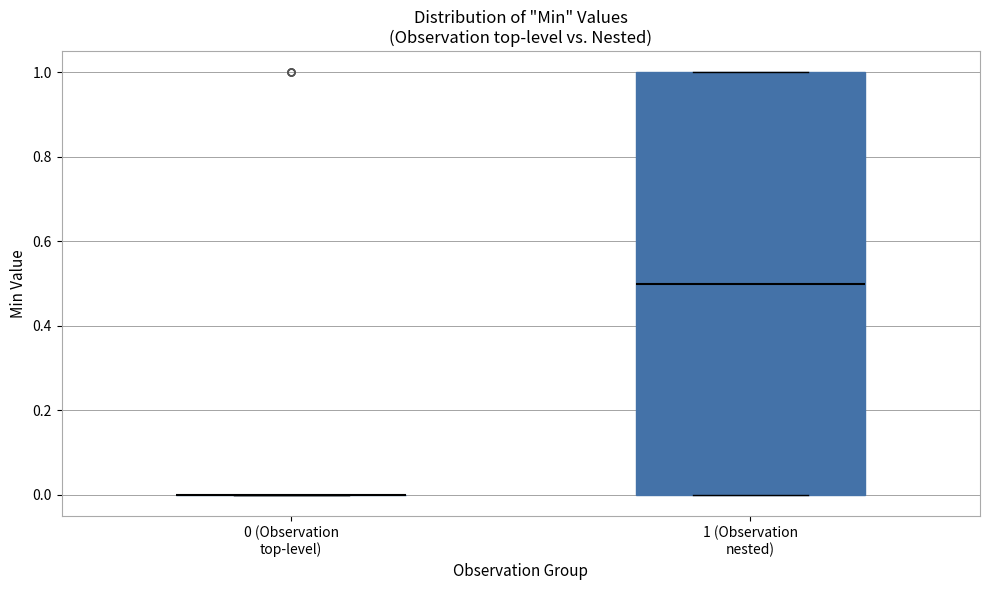

Reading left to right, read every box against the y-axis: the position of its median line, the range the box covers, and the ends of its whiskers. The values are not printed on the chart, so give them approximately, as read against the axis.

0 (Observation top-level): box collapsed to a line at 0.0, whiskers 0.0 to 0.0
1 (Observation nested): median 0.5, box 0.0 to 1.0, whiskers 0.0 to 1.0